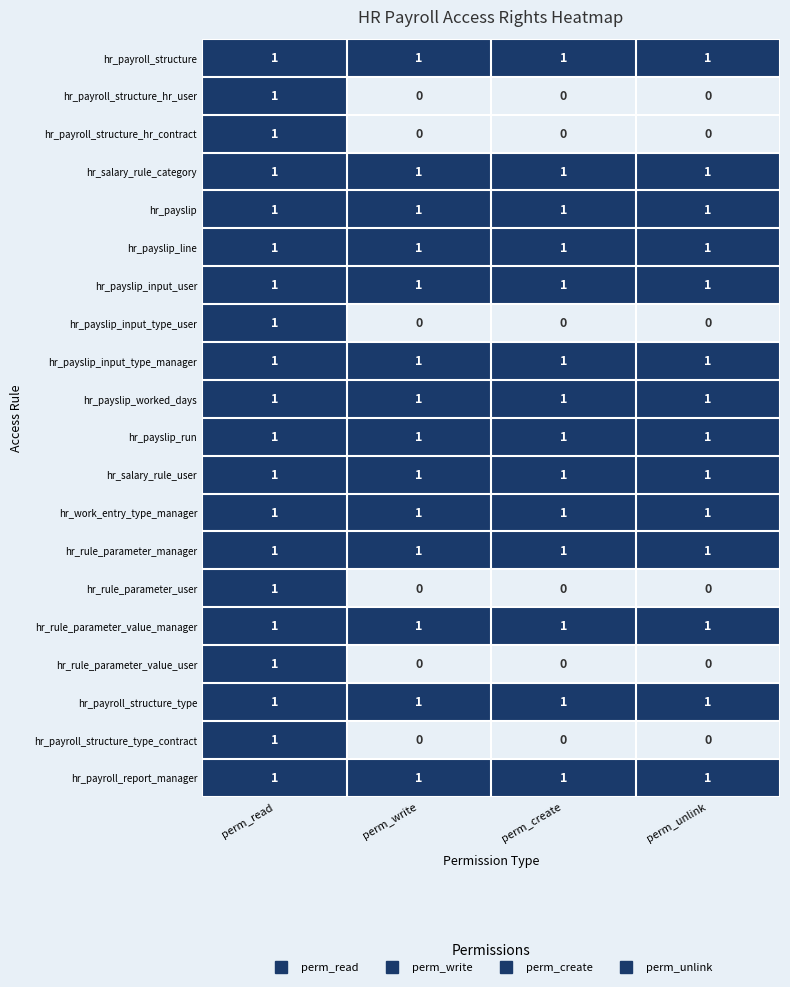

The hr_payslip_input_type_user series shows 0 at perm_unlink. True or false?

True